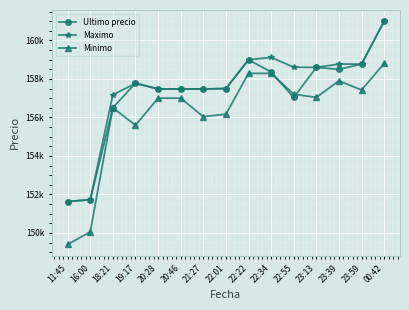

Rank the series by their maximum value, from lowest to highest.

Minimo, Ultimo precio, Maximo